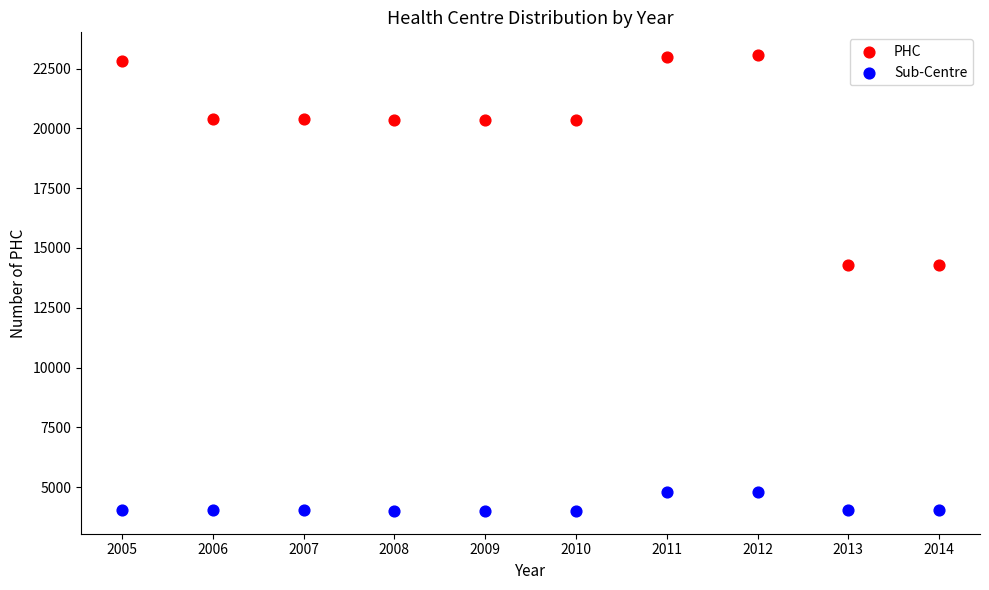

Across all data points, what is the range of X values (max minus min)?

9